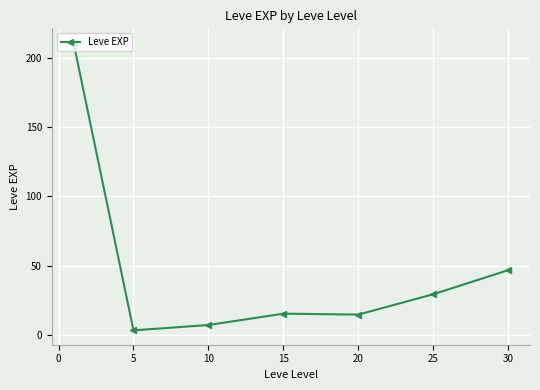

What is the sum of all values?

329.2